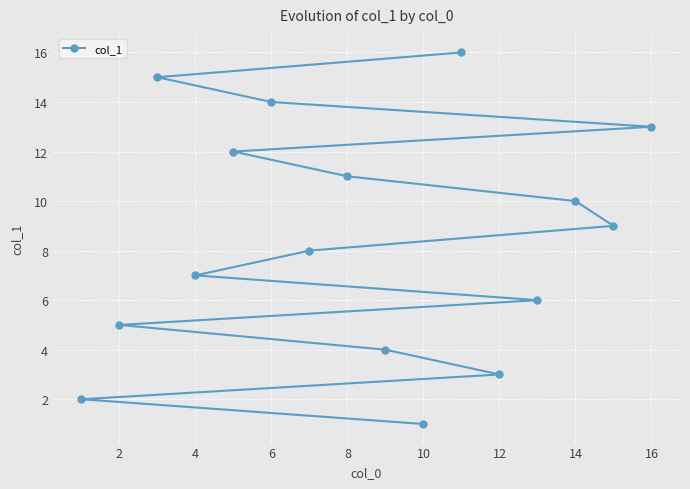

What is the value of the 3rd point from the left?

3